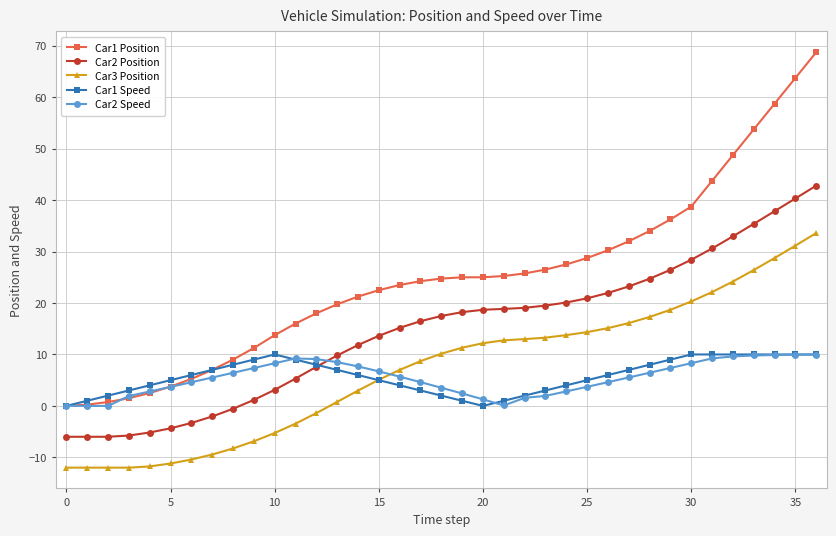

What is the smallest value displayed?

-12.0